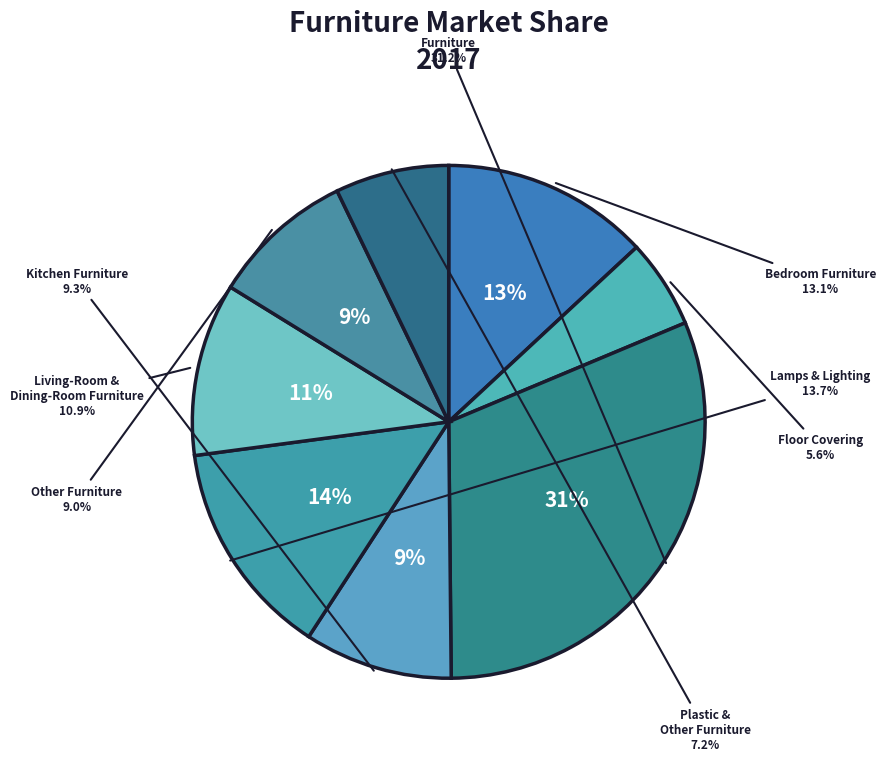

How much of the chart is everything except Other Furniture?

91.0%